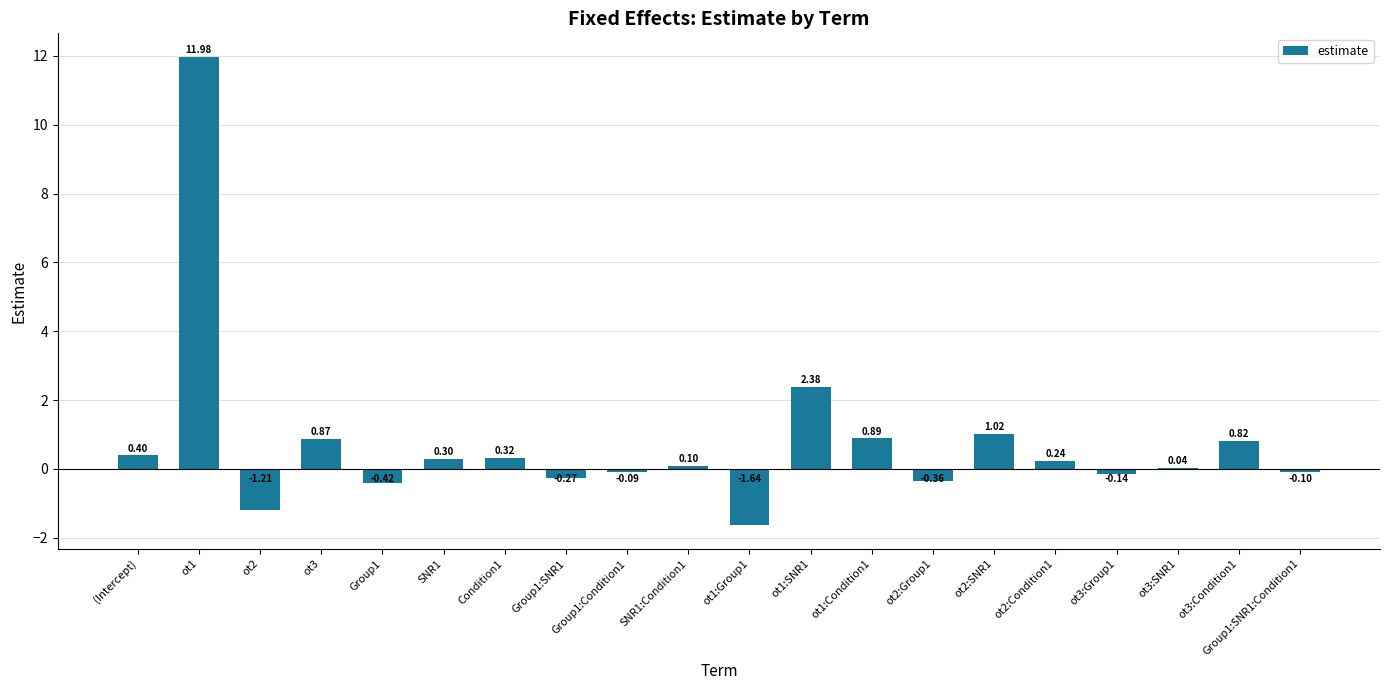

At which label does the data first exceed 0?

(Intercept)